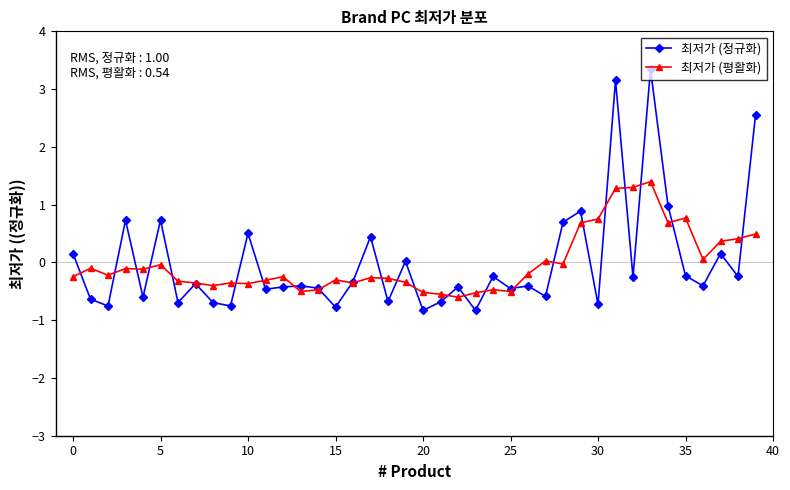

What is the maximum value for 최저가 (정규화)?

3.3